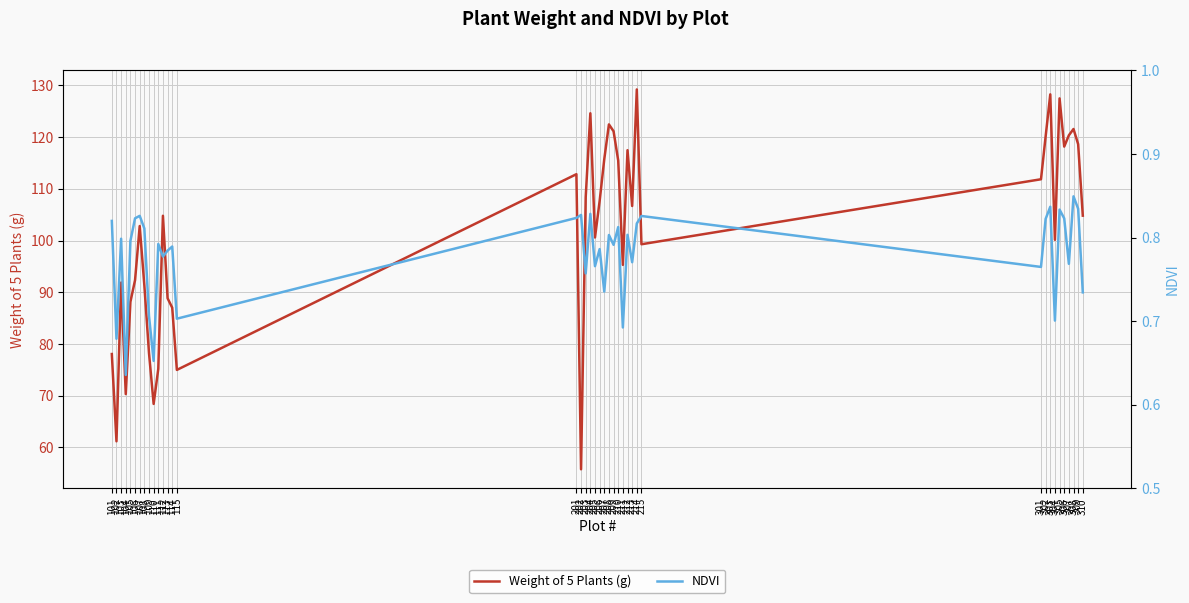

What is the average value of the Weight of 5 Plants (g) series?

101.4